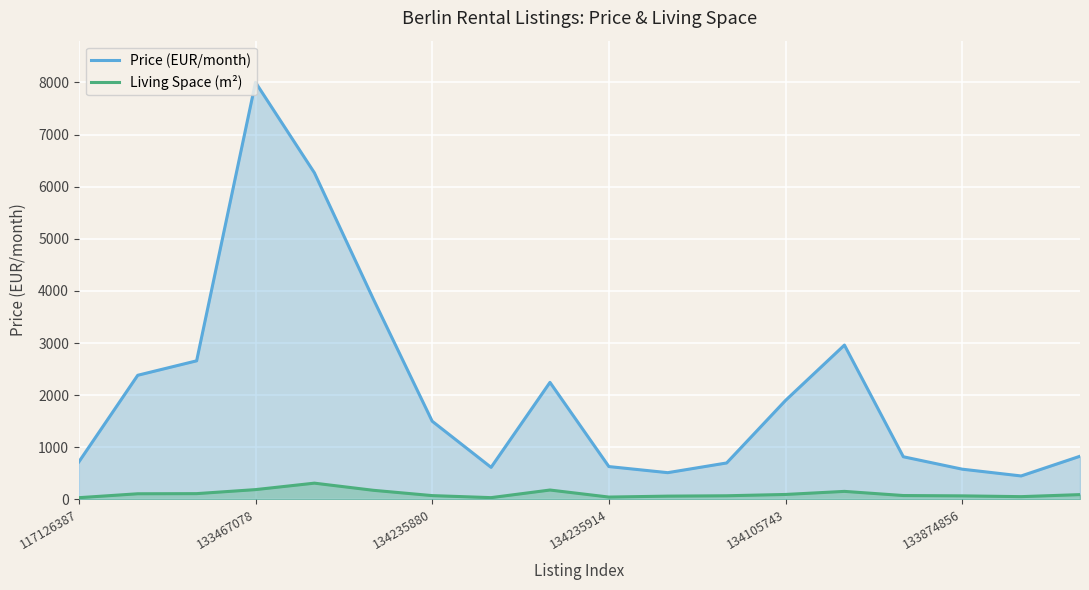

Rank the series by their maximum value, from highest to lowest.

Price (EUR/month), Living Space (m²)